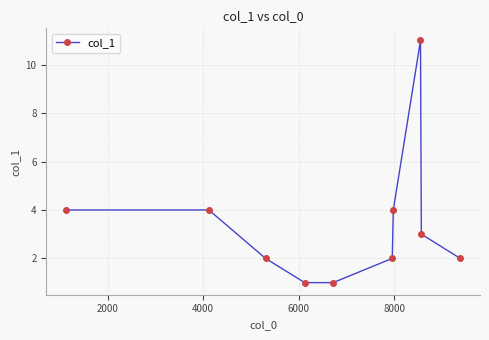

What is the value of the 9th point from the left?

3